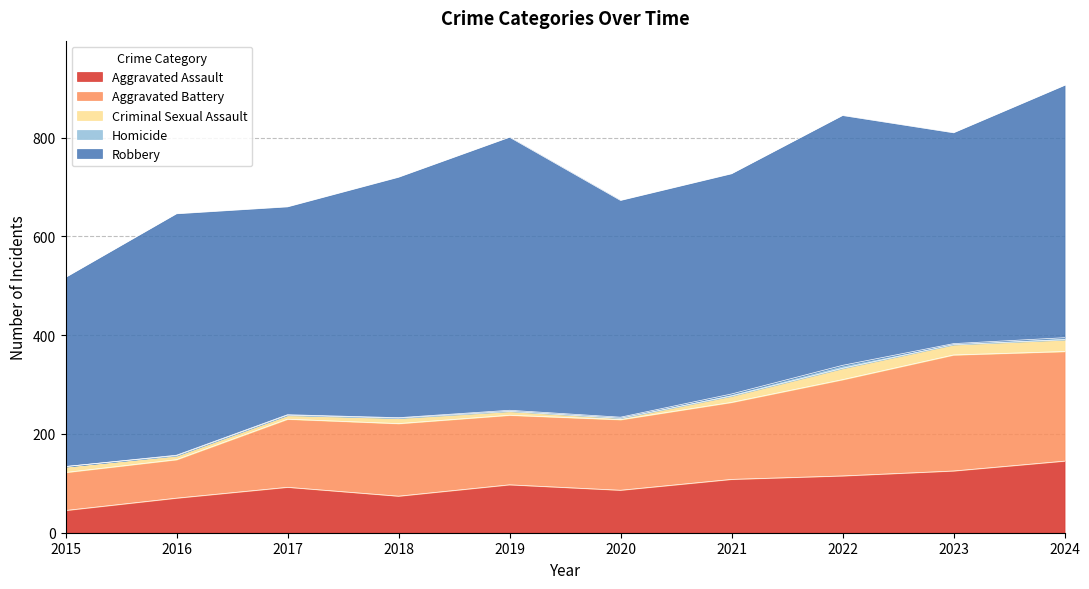

Where is Aggravated Battery nearest to the value 156?

2021